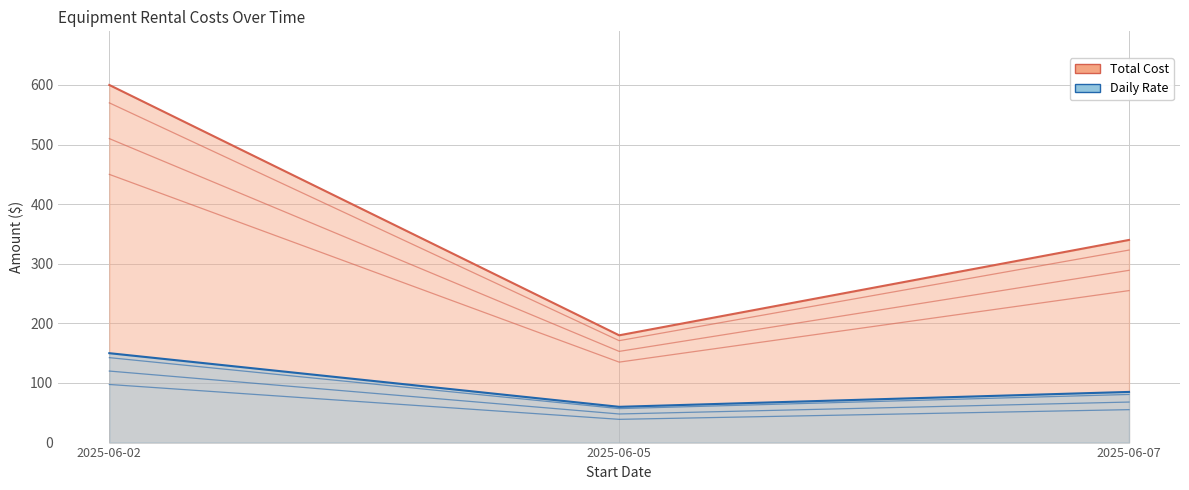

What is the sum of the Total Cost values at 2025-06-02 and 2025-06-07?

893